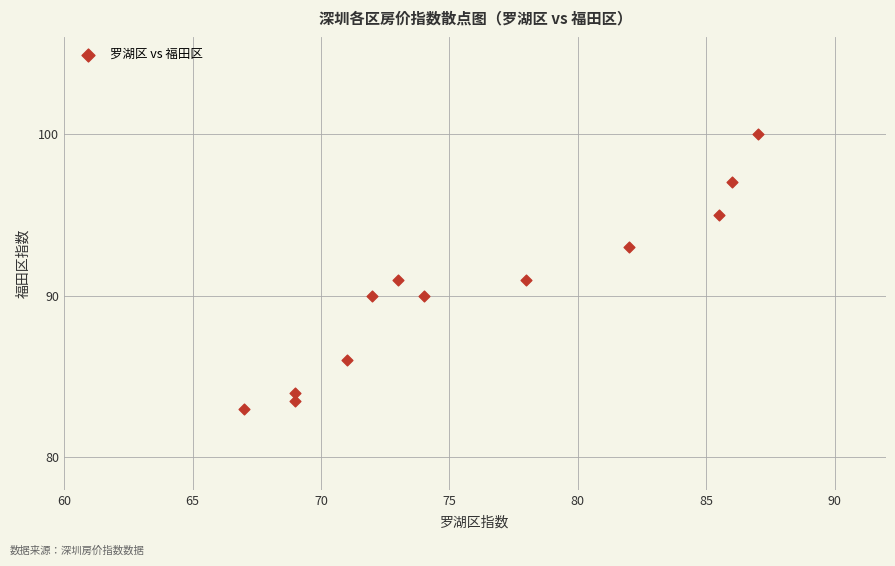

What is the average X value?

76.1